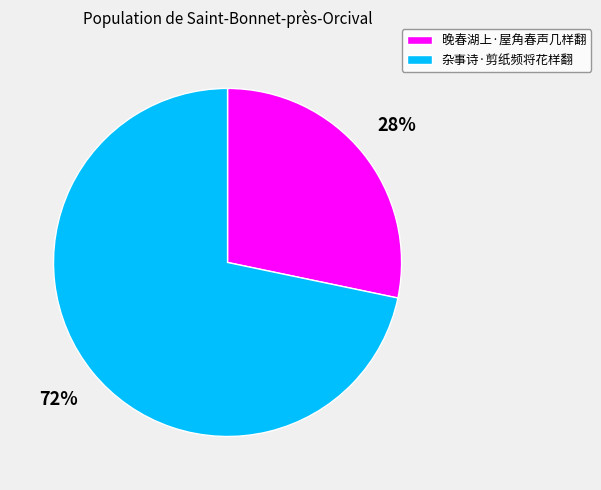

What is the majority slice?

杂事诗·剪纸频将花样翻